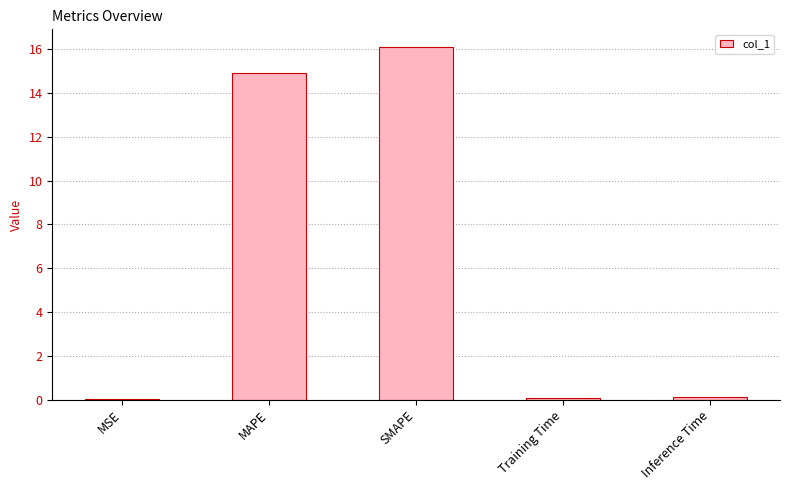

The value at MSE is 0.0. True or false?

True